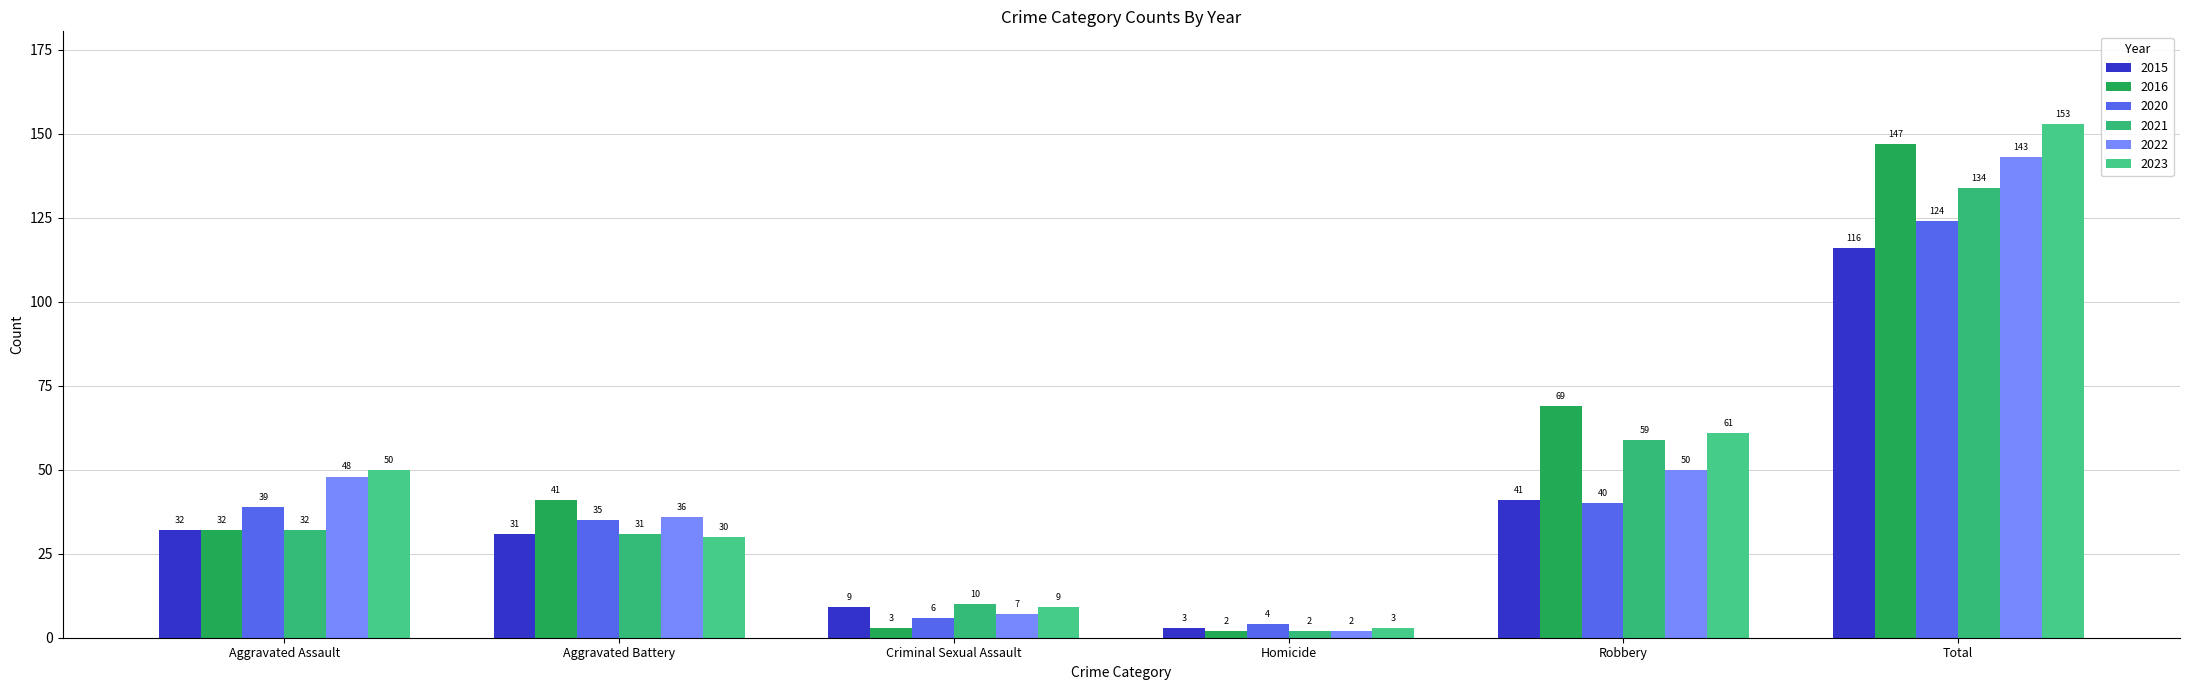

What is the difference between the 2020 values at Aggravated Battery and Robbery?

5